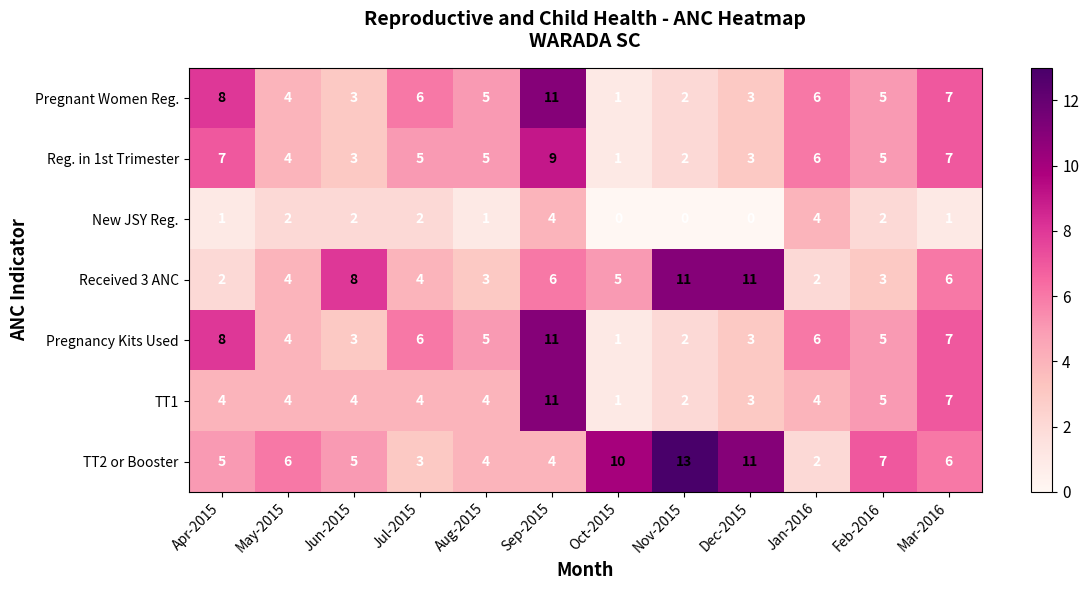

True or false: Received 3 ANC has a value of 2 at Oct-2015.

False